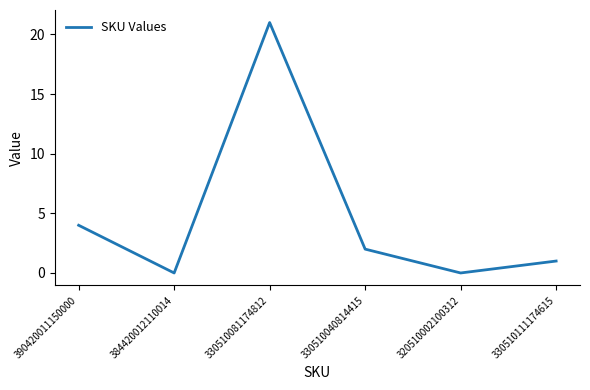

What is the change in value from 320510002100312 to 330510111174615?

+1